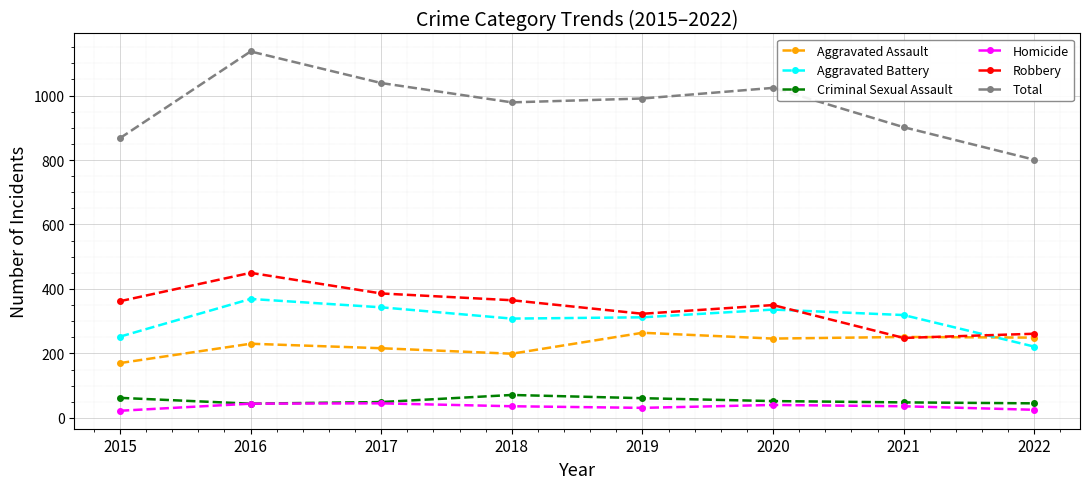

Is it true that Aggravated Assault equals 237 at 2015?

False